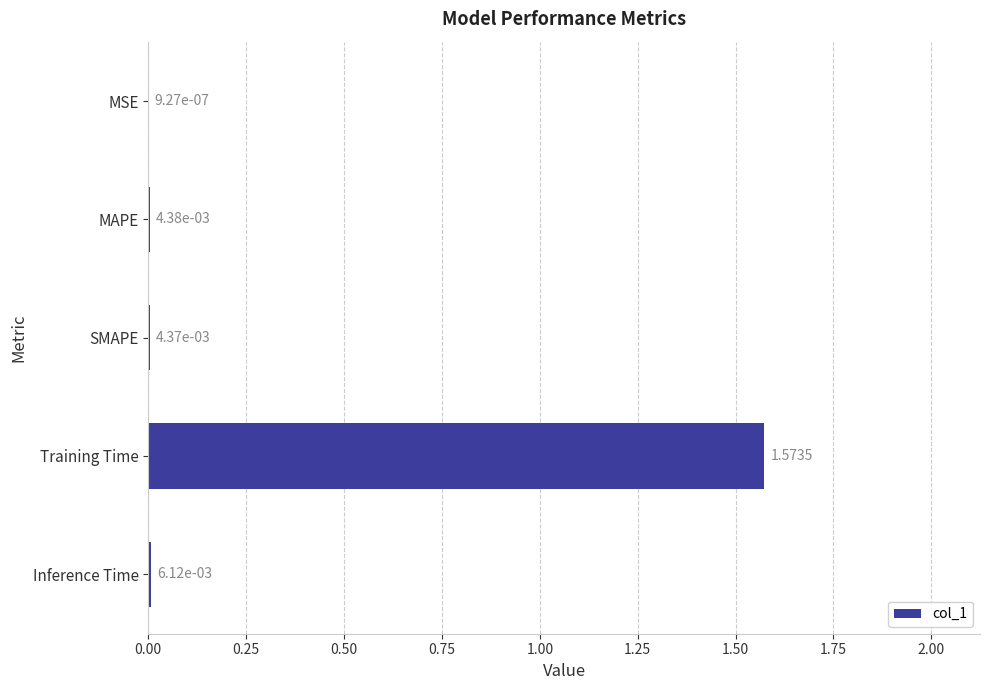

Which category has the highest value across all series?

Training Time